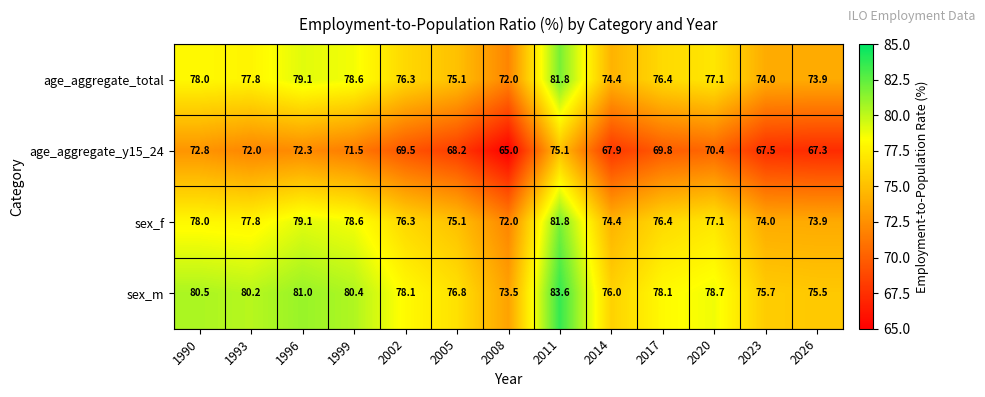

What is the difference between the highest and lowest values at 2020?

8.3